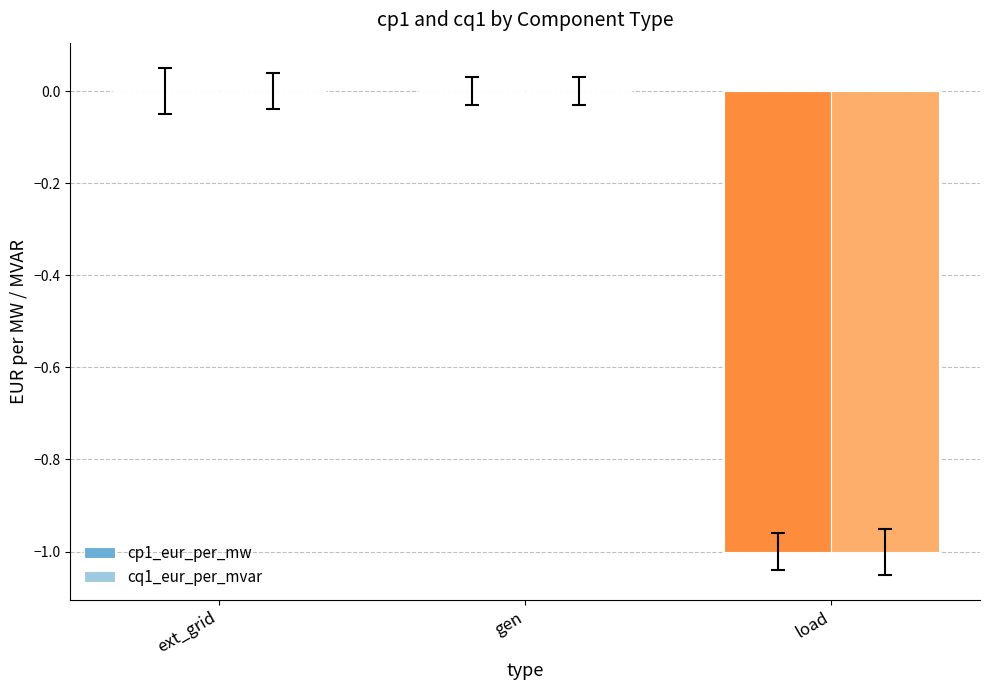

How many groups of bars are there?

3